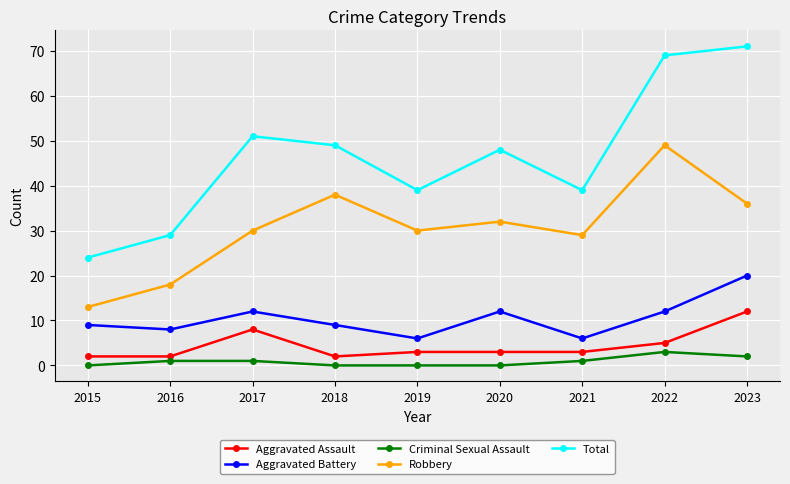

Reading right to left, transcribe all the data shown in this chart.

Aggravated Assault: 2023=12	2022=5	2021=3	2020=3	2019=3	2018=2	2017=8	2016=2	2015=2
Aggravated Battery: 2023=20	2022=12	2021=6	2020=12	2019=6	2018=9	2017=12	2016=8	2015=9
Criminal Sexual Assault: 2023=2	2022=3	2021=1	2020=0	2019=0	2018=0	2017=1	2016=1	2015=0
Robbery: 2023=36	2022=49	2021=29	2020=32	2019=30	2018=38	2017=30	2016=18	2015=13
Total: 2023=71	2022=69	2021=39	2020=48	2019=39	2018=49	2017=51	2016=29	2015=24